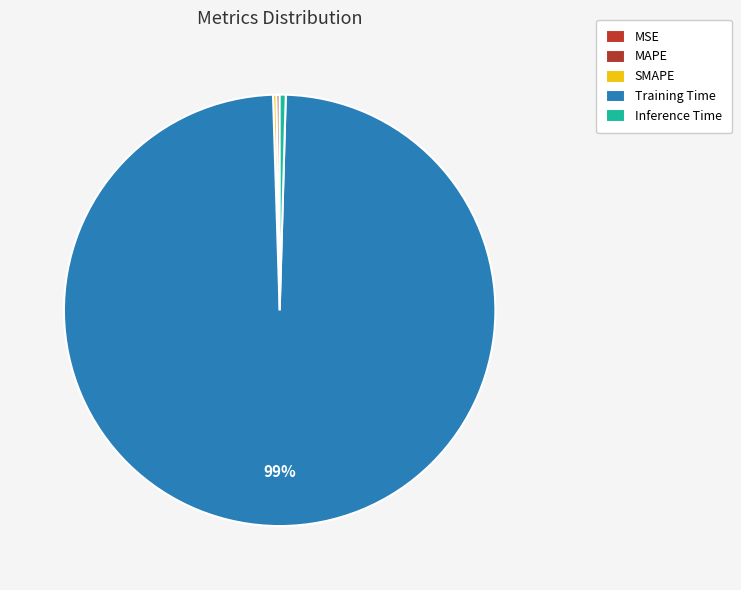

What percentage do MSE and Inference Time together represent?

0.5%